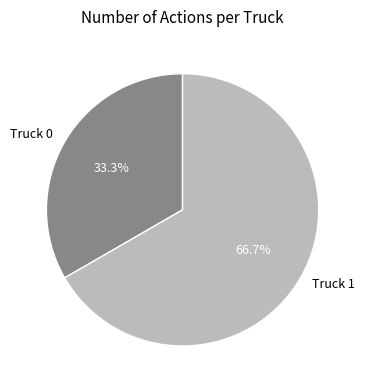

What is the largest slice in the pie chart?

Truck 1